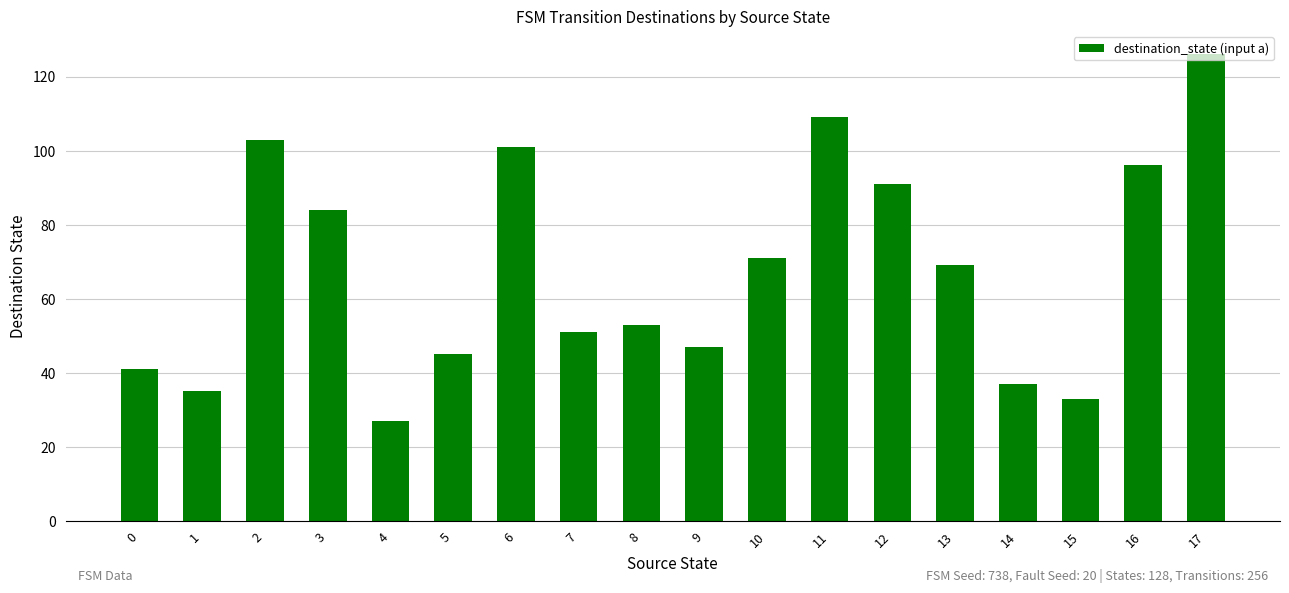

Are the bars grouped side by side (vs. stacked)?

No